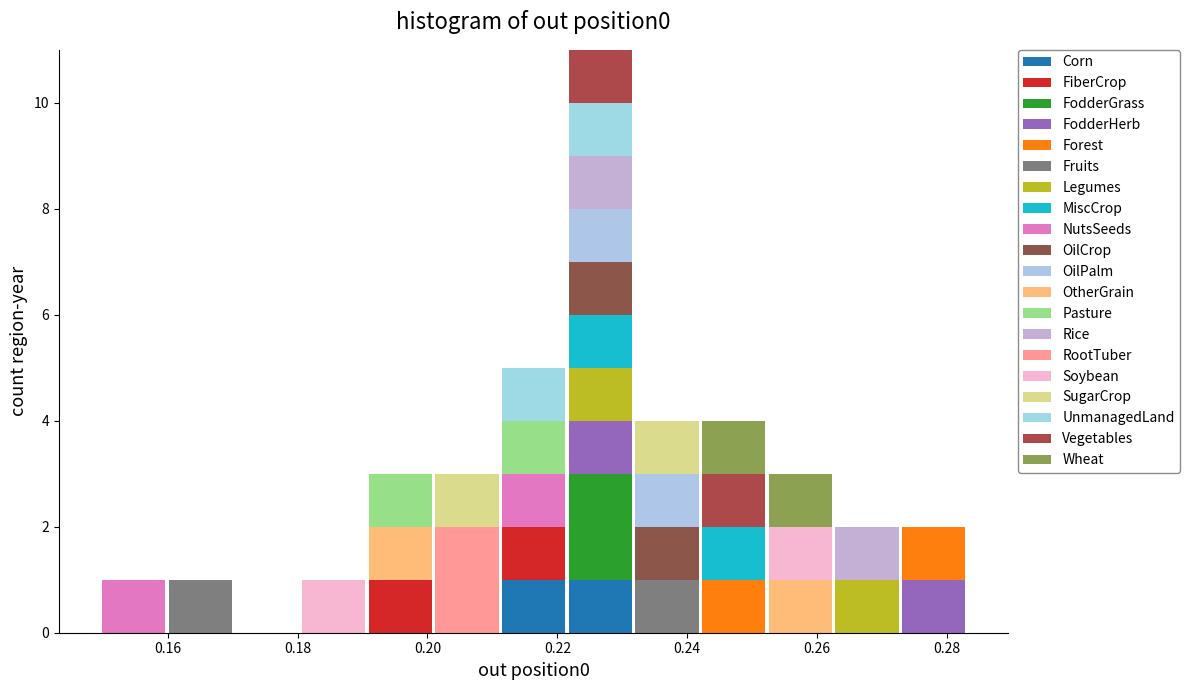

Which range on the x-axis has the tallest stacked bar (by total height)?

0.222 to 0.232